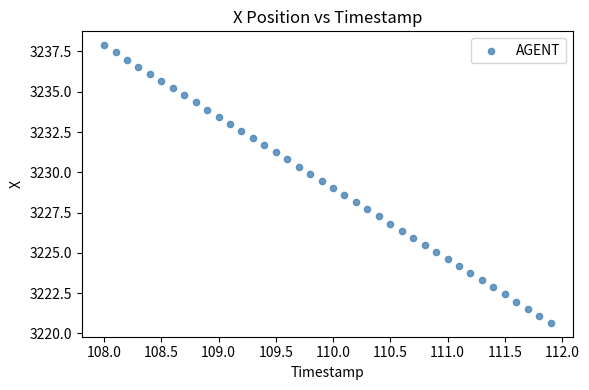

What is the range of X values (max minus min)?

3.9